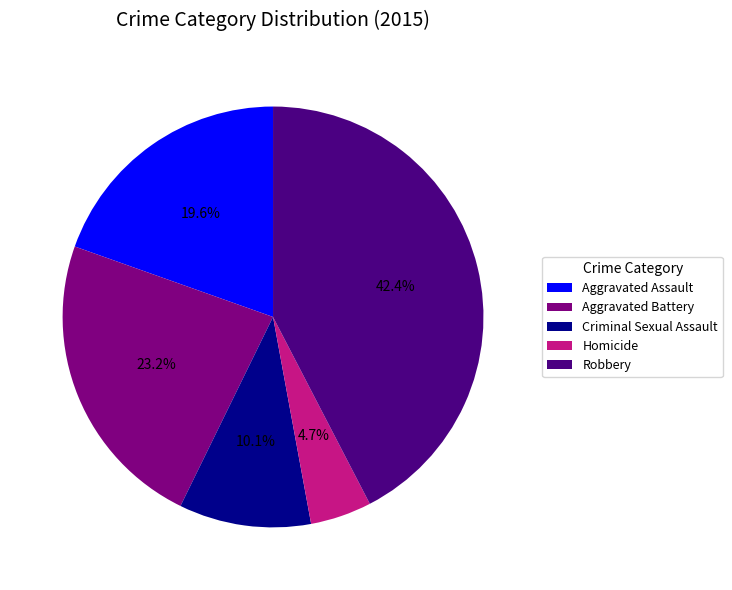

Which category has the biggest portion of the pie?

Robbery